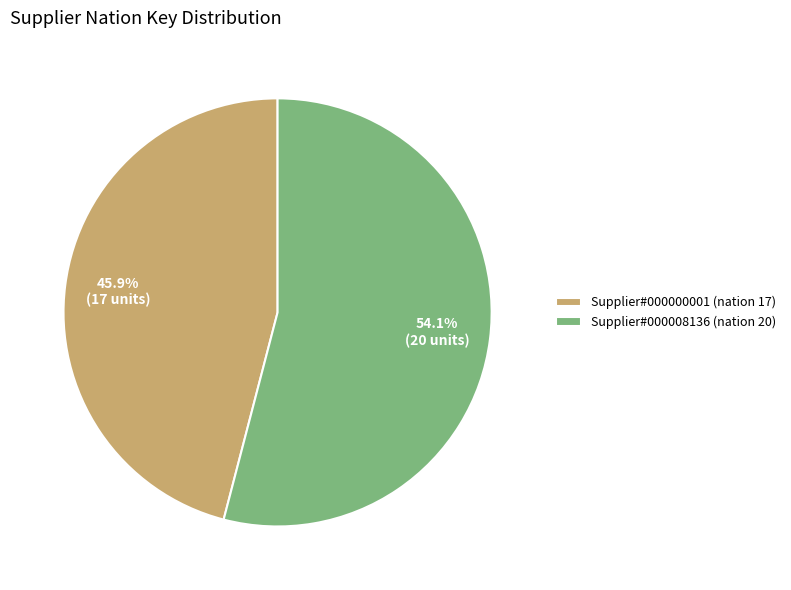

Which category has the smallest portion of the pie?

Supplier#000000001